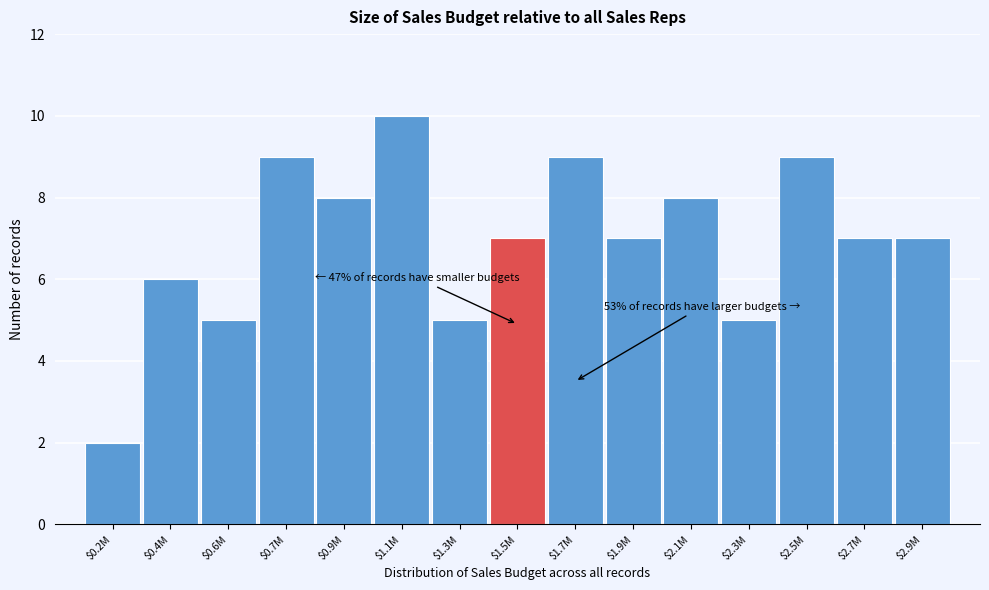

Reading left to right, transcribe all the data shown in this chart.

2	6	5	9	8	10	5	7	9	7	8	5	9	7	7